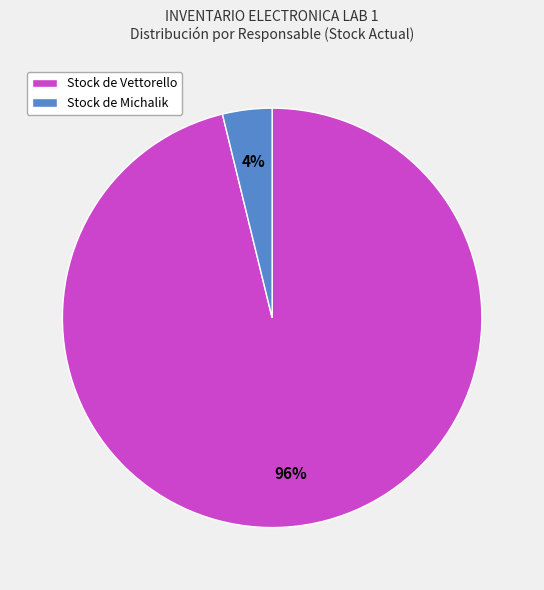

Which has a higher value, Stock de Vettorello or Stock de Michalik?

Stock de Vettorello